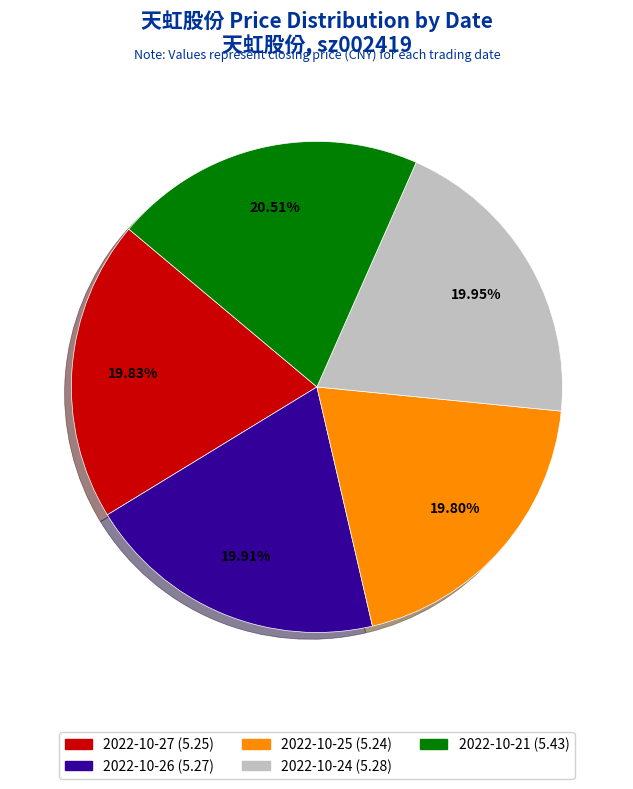

Do 2022-10-24 and 2022-10-26 together represent more than half of the pie?

No